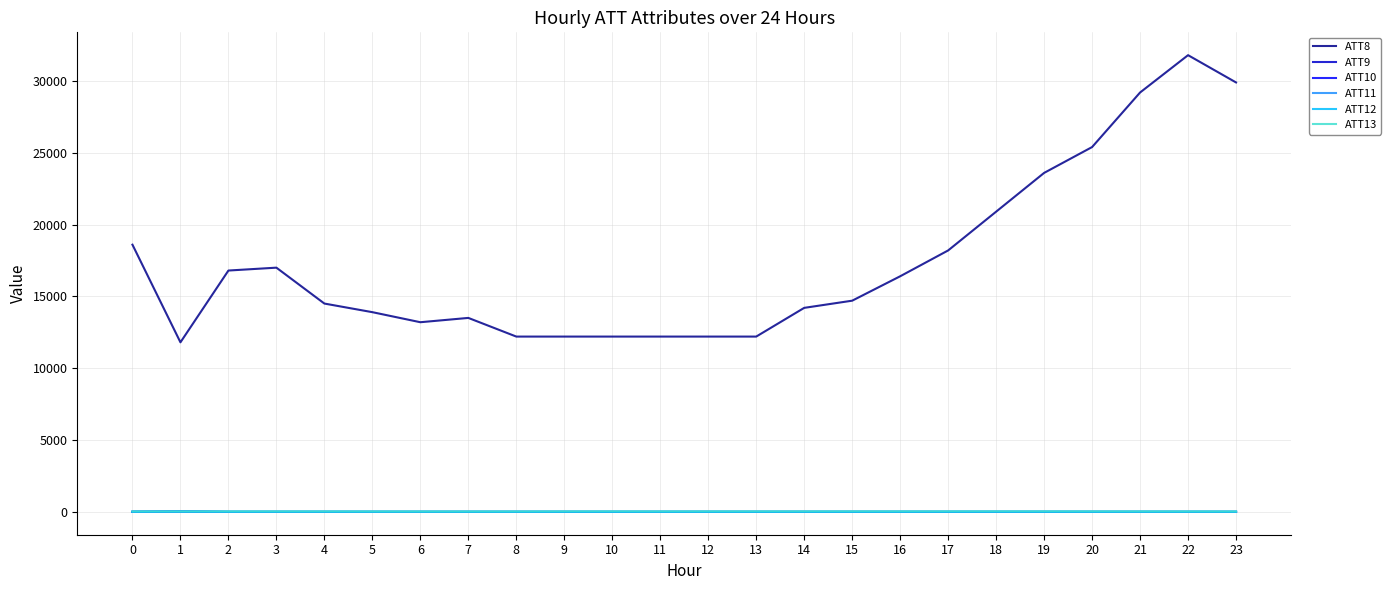

Does the chart have visible grid lines?

Yes